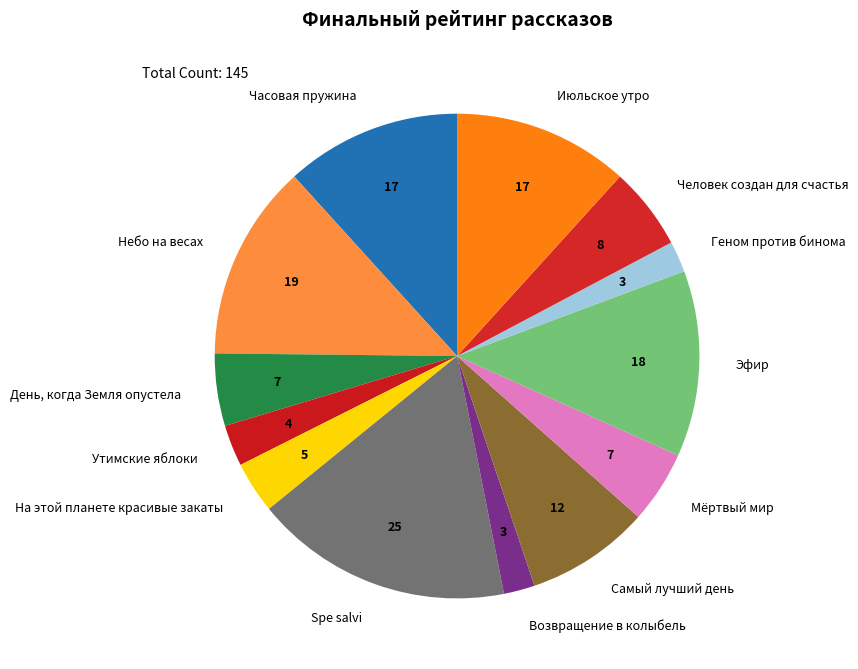

Is the sum of Небо на весах and Эфир greater than half?

No